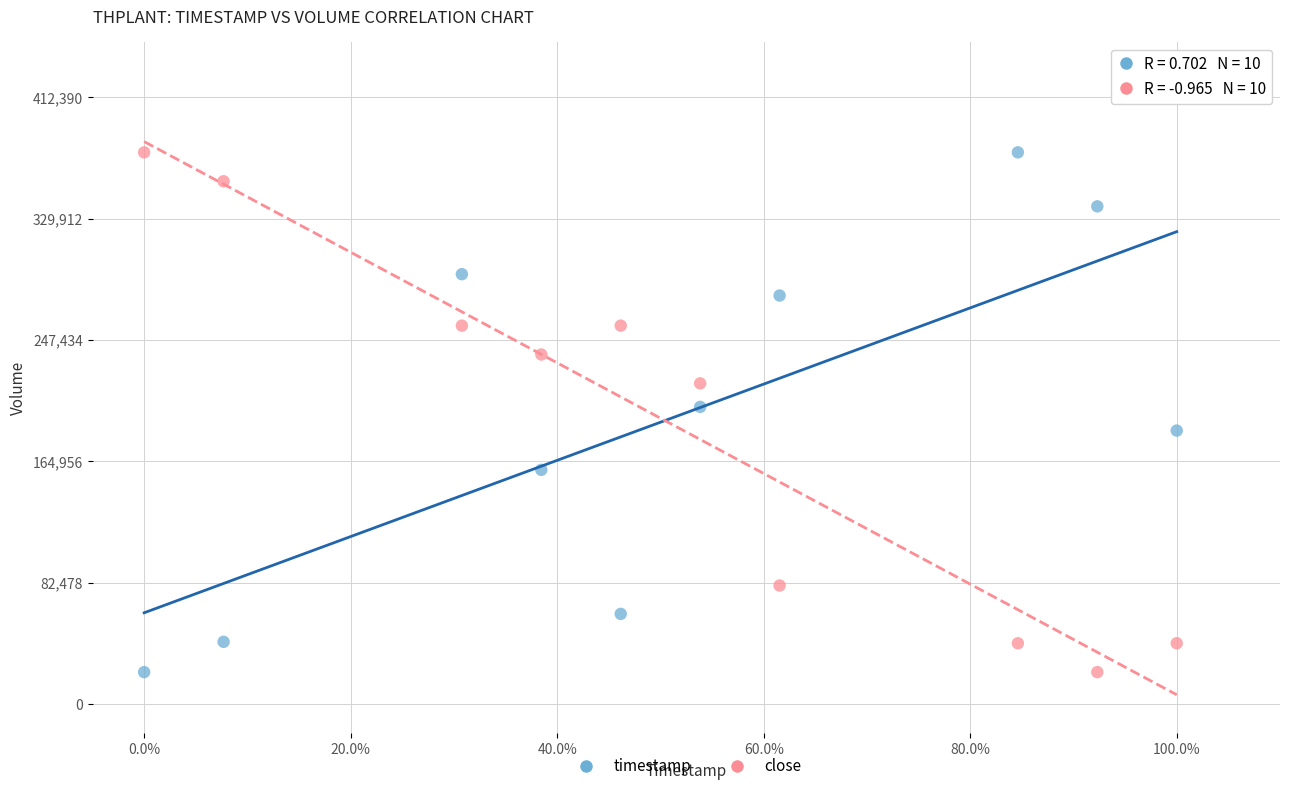

Across all data points, what is the range of X values (max minus min)?

1.0